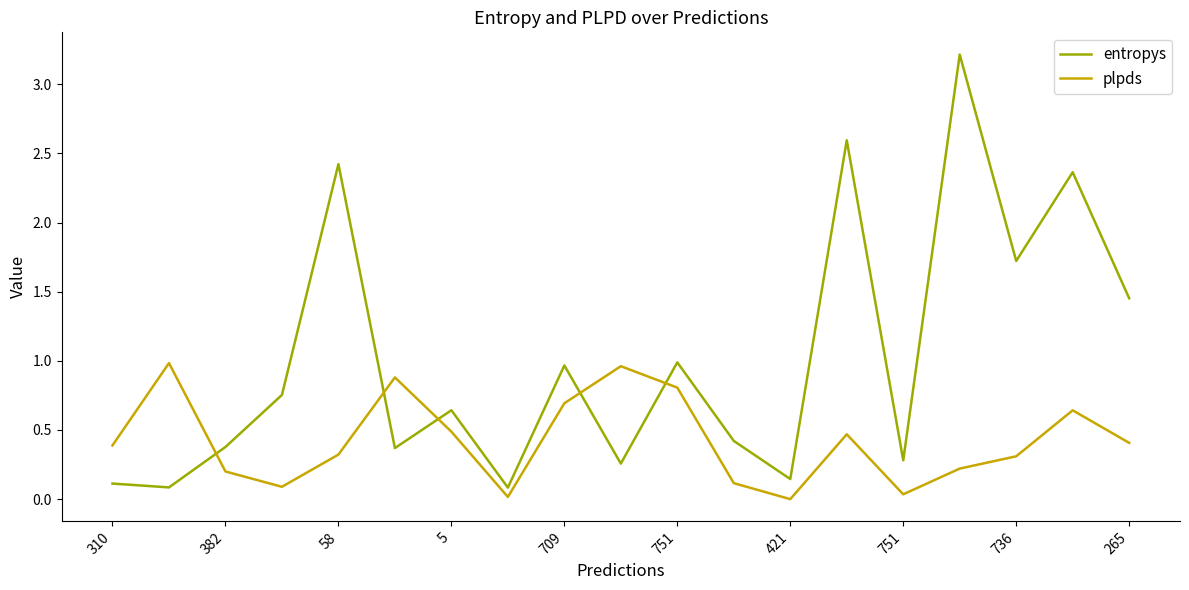

After their last crossing, which series has the higher values: entropys or plpds?

entropys